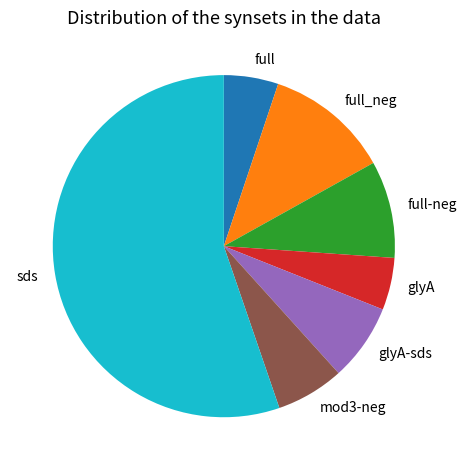

What is the ratio of the value at glyA to the value at full_neg?

0.4